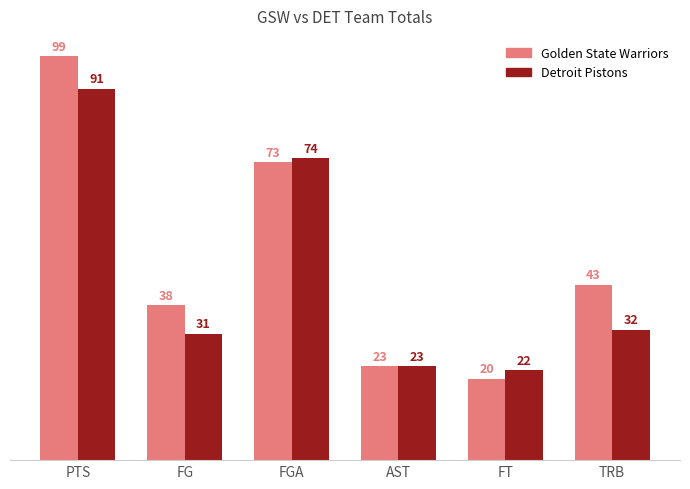

Does the chart contain any negative values?

No